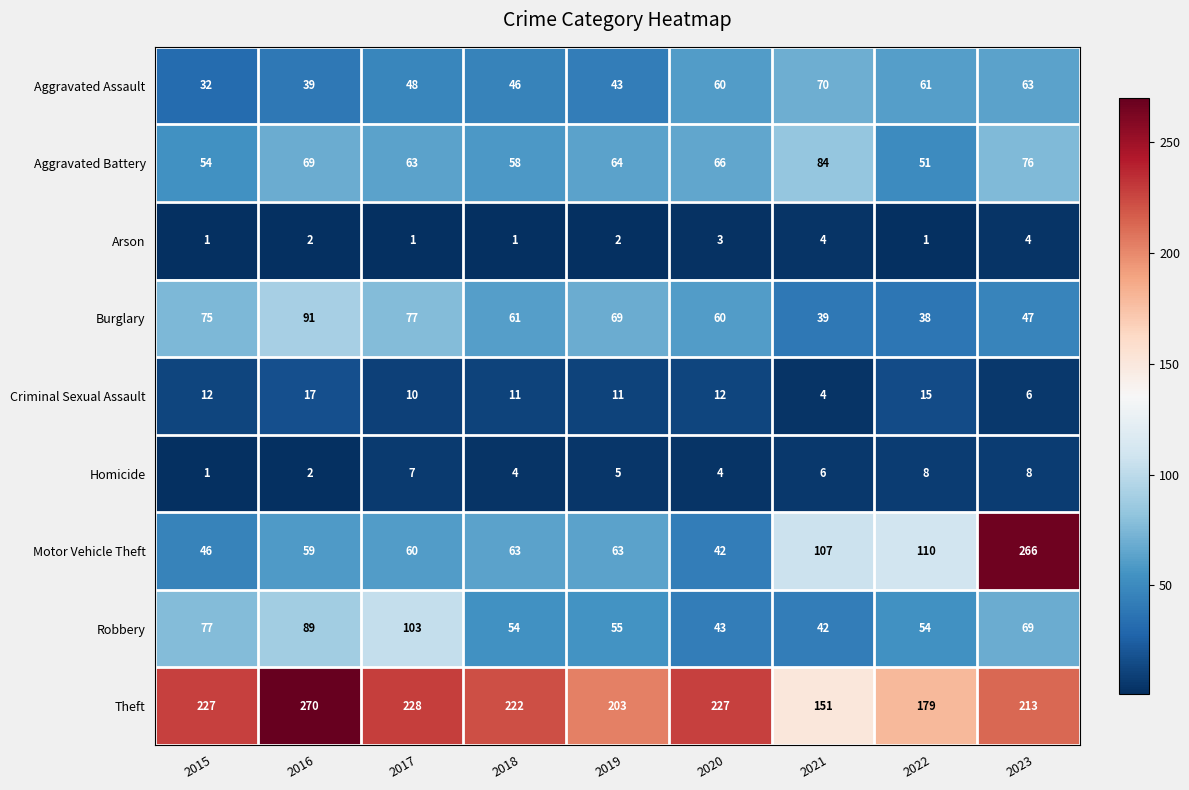

Read the Aggravated Assault value at 2022.

61